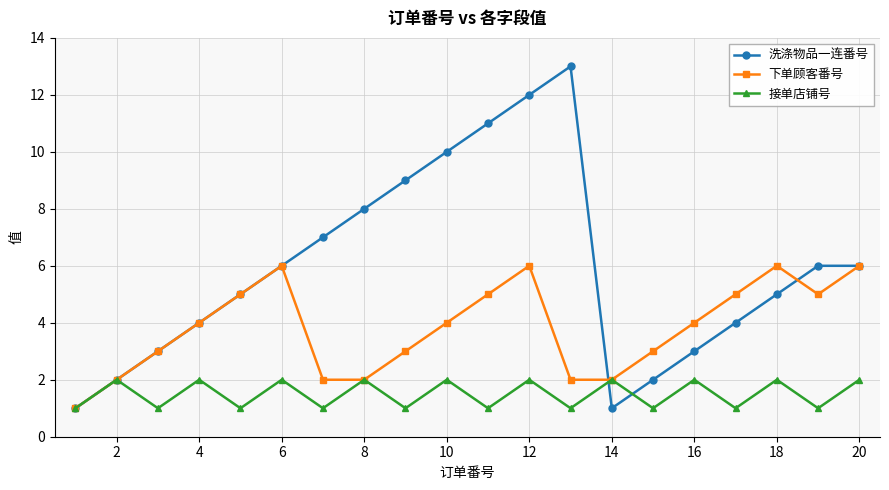

Which series has the largest total across all categories?

洗涤物品一连番号